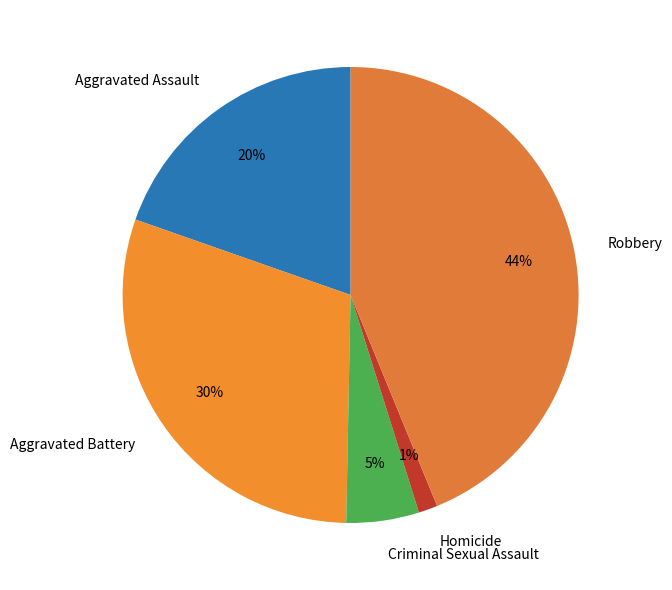

To the nearest percent, what portion does Aggravated Battery represent?

30%